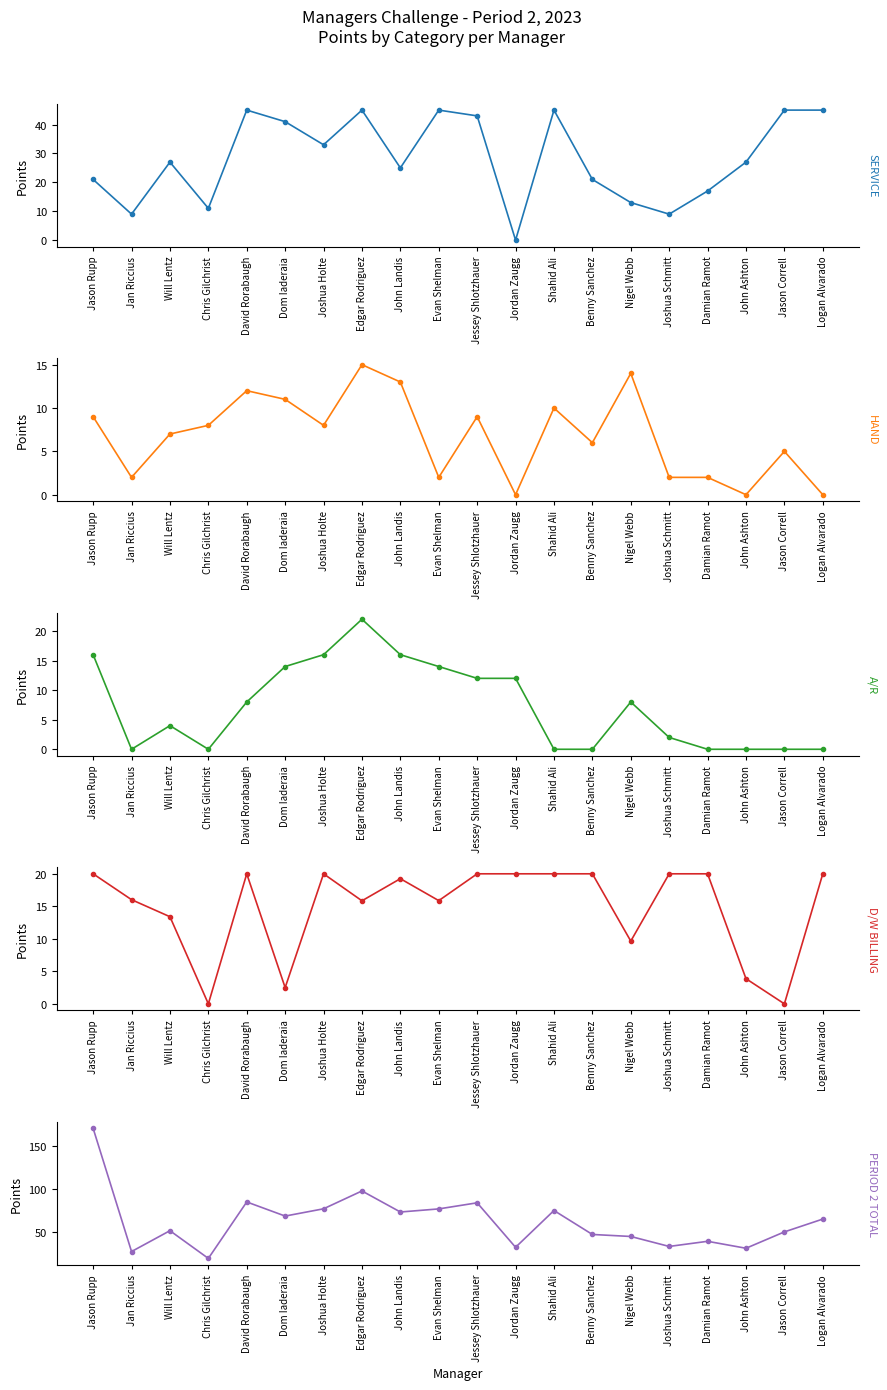

Is it true that A/R equals 18.7 at Dom Iaderaia?

False